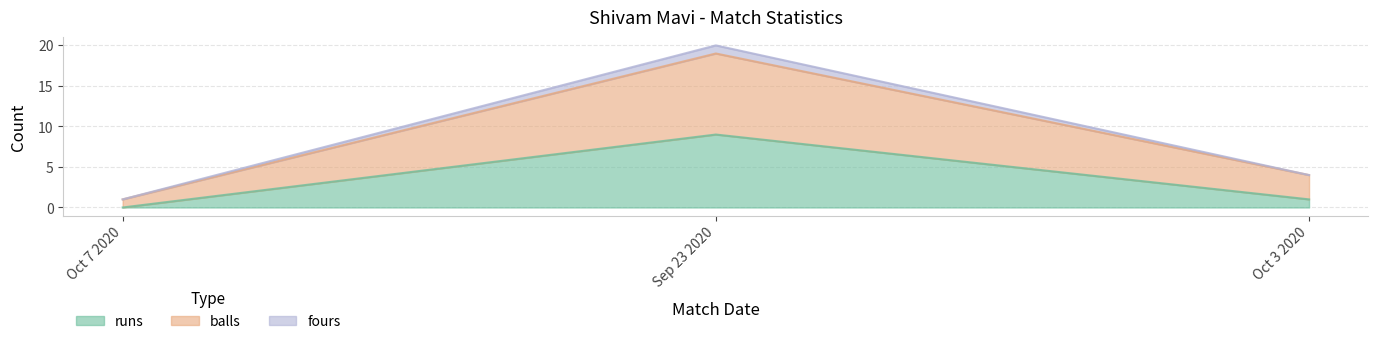

How many positive values does the runs series have?

2